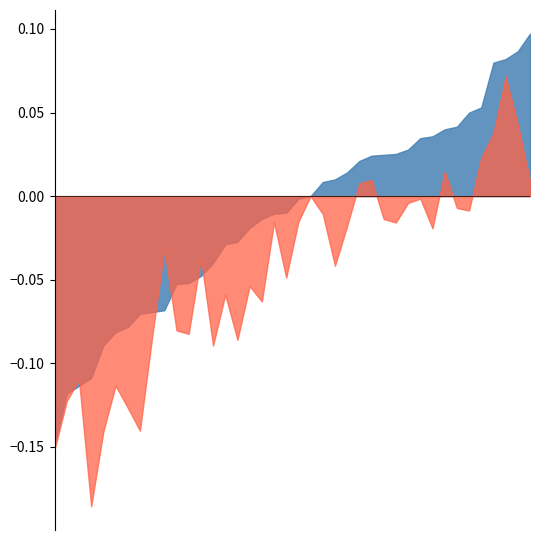

Which category has the lowest value in the Close series?

32